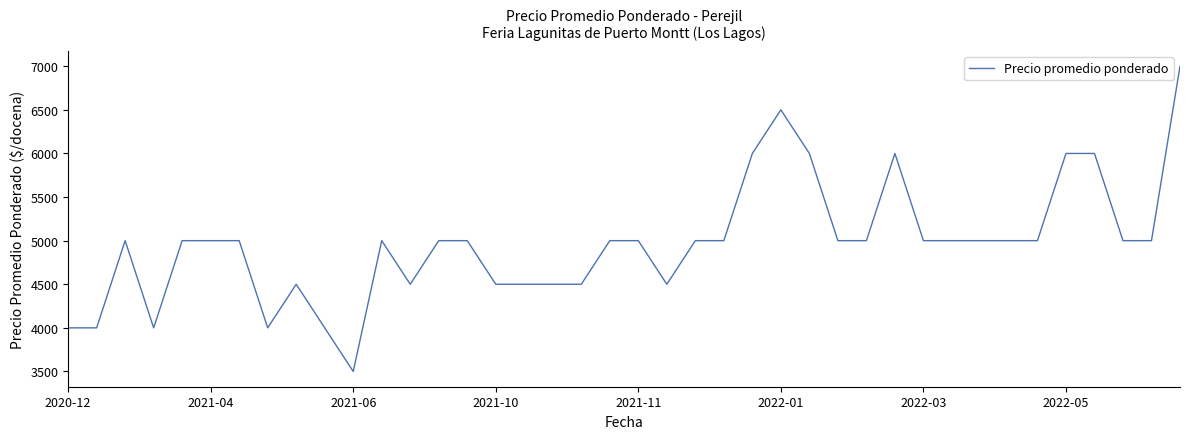

Does the chart display data point markers on the line(s)?

No